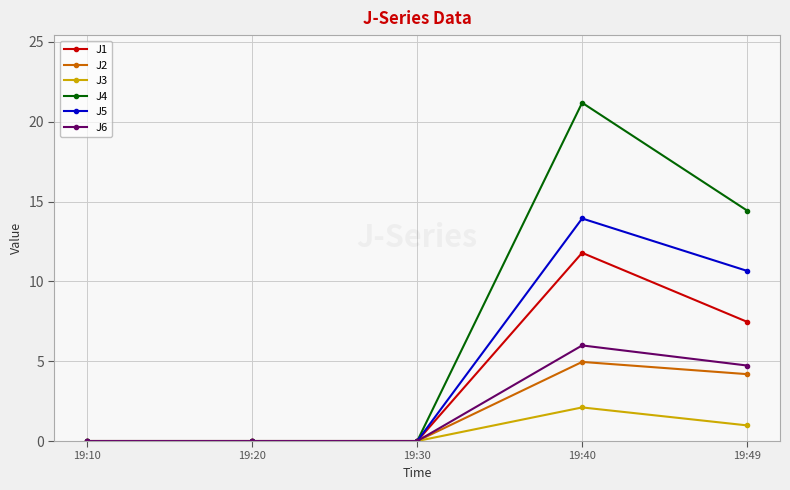

Which series has the widest spread of values?

J4